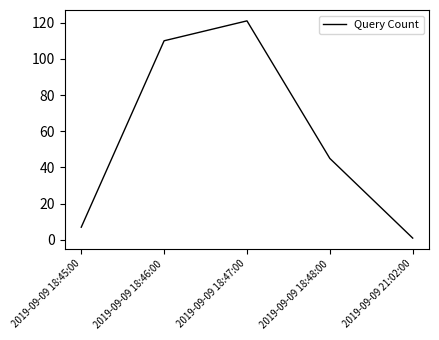

Which label corresponds to the smallest value in the chart?

2019-09-09 21:02:00